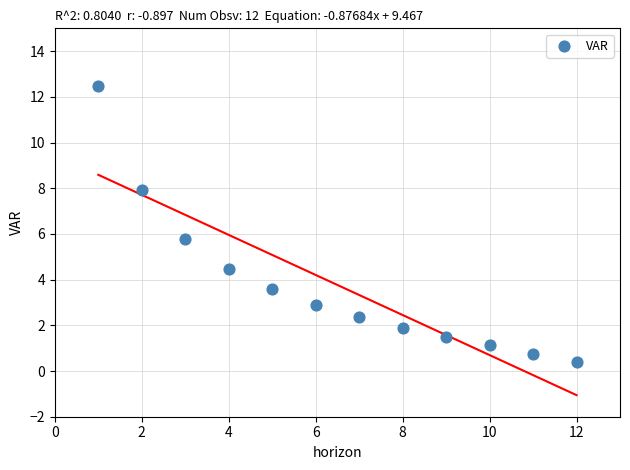

What is the average Y value?

3.8